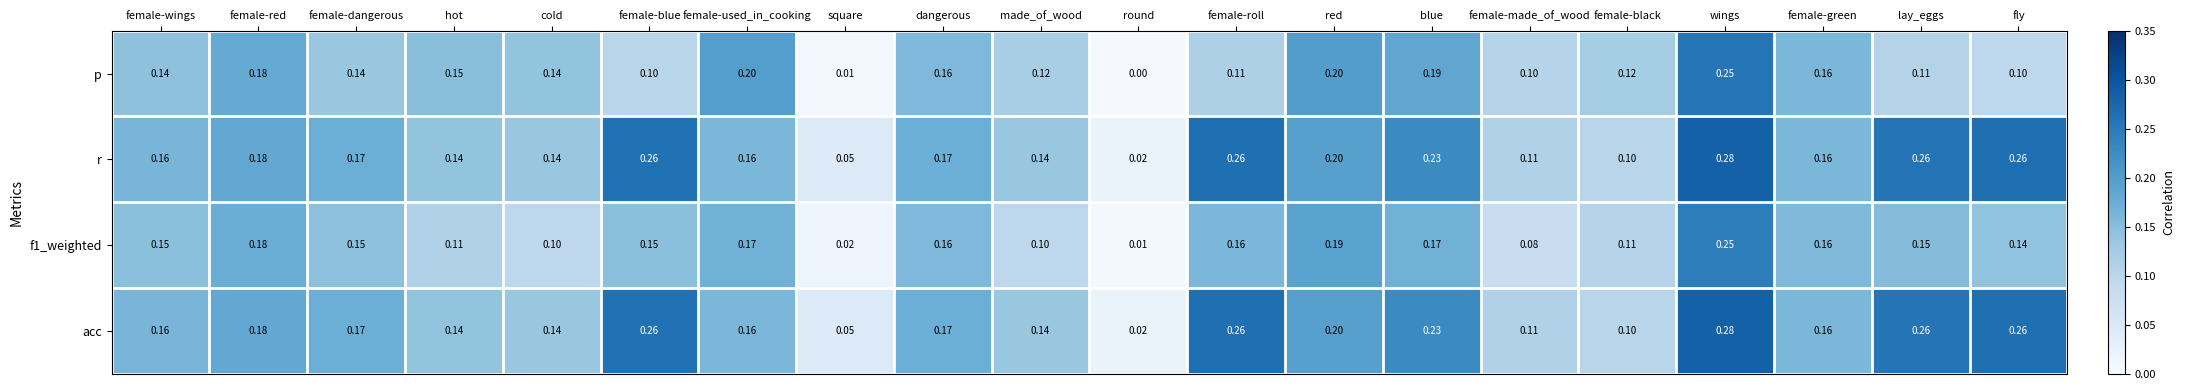

Between female-roll and wings, which series saw the biggest shift?

p